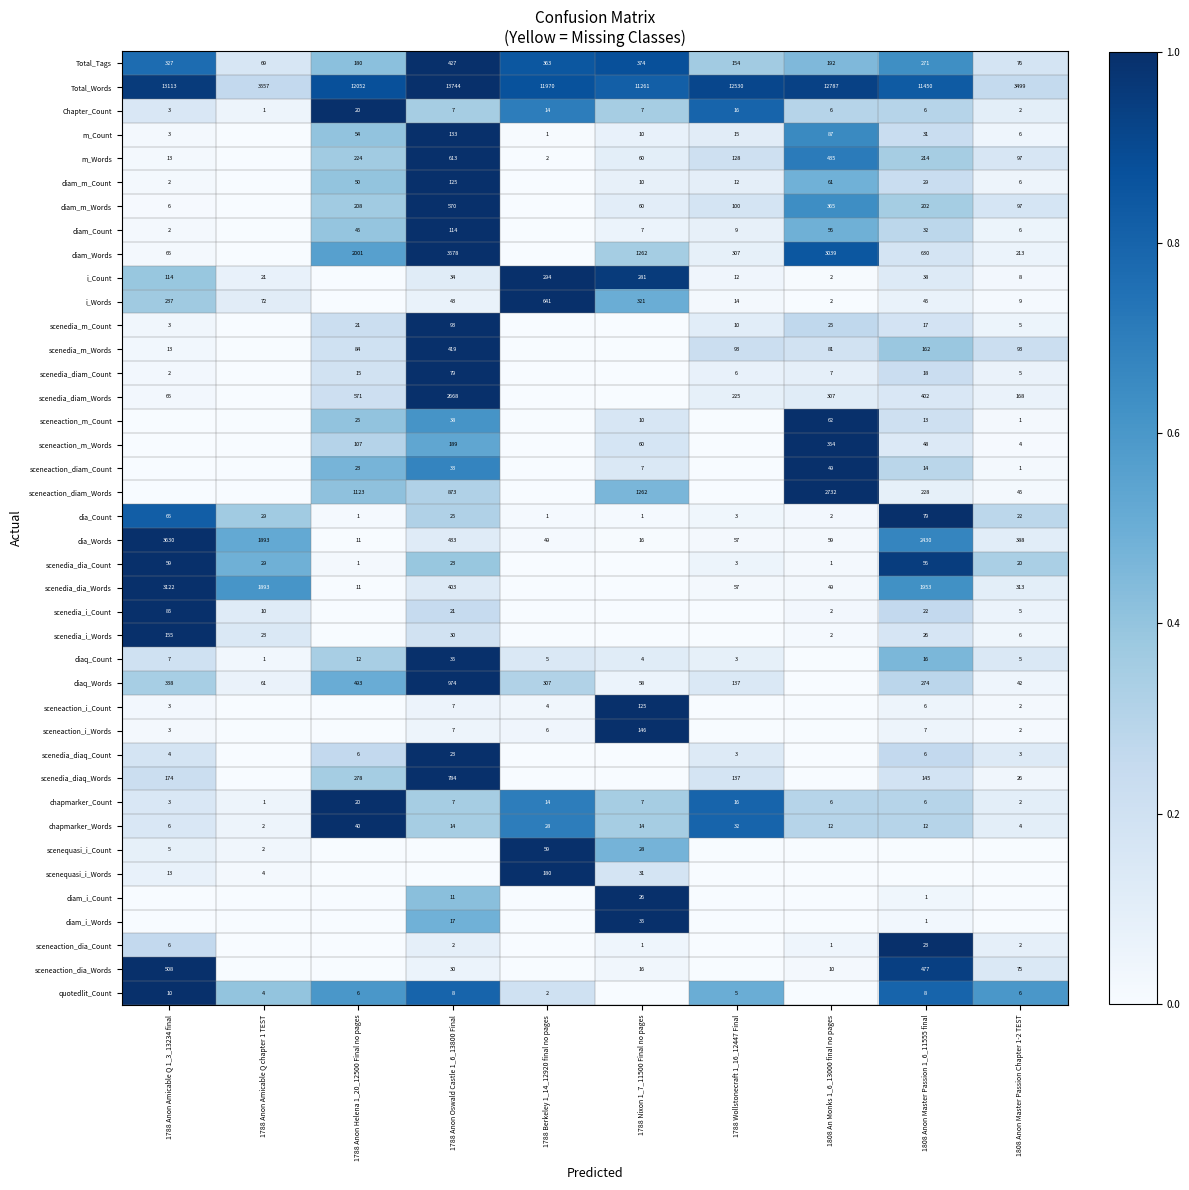

What value does the dia_Count series have at 1788 Anon Oswald Castle 1_6_13800 Final?

25